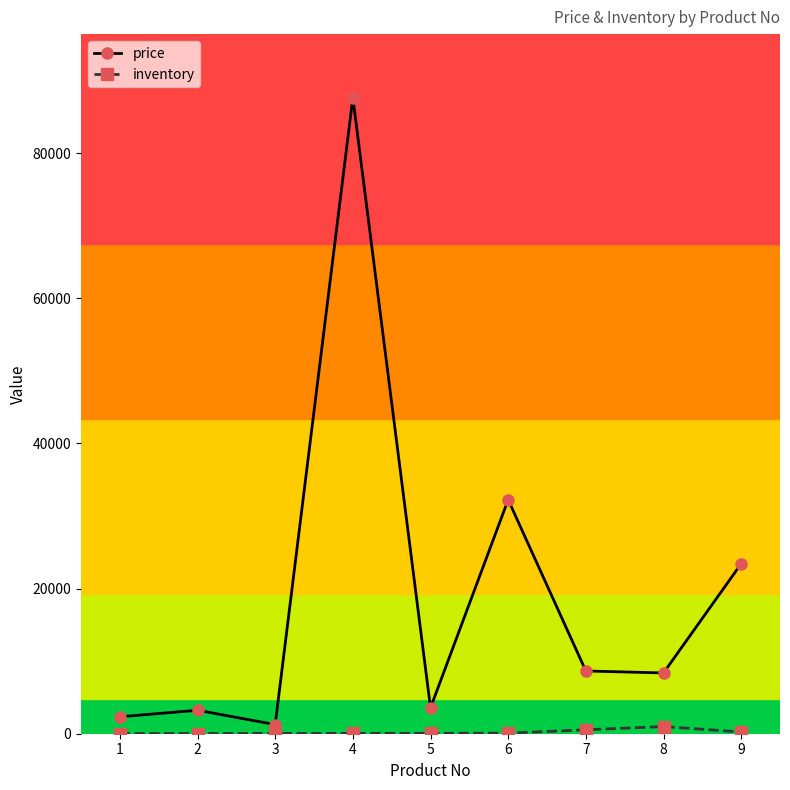

The value of price at 8 is 8374. True or false?

True